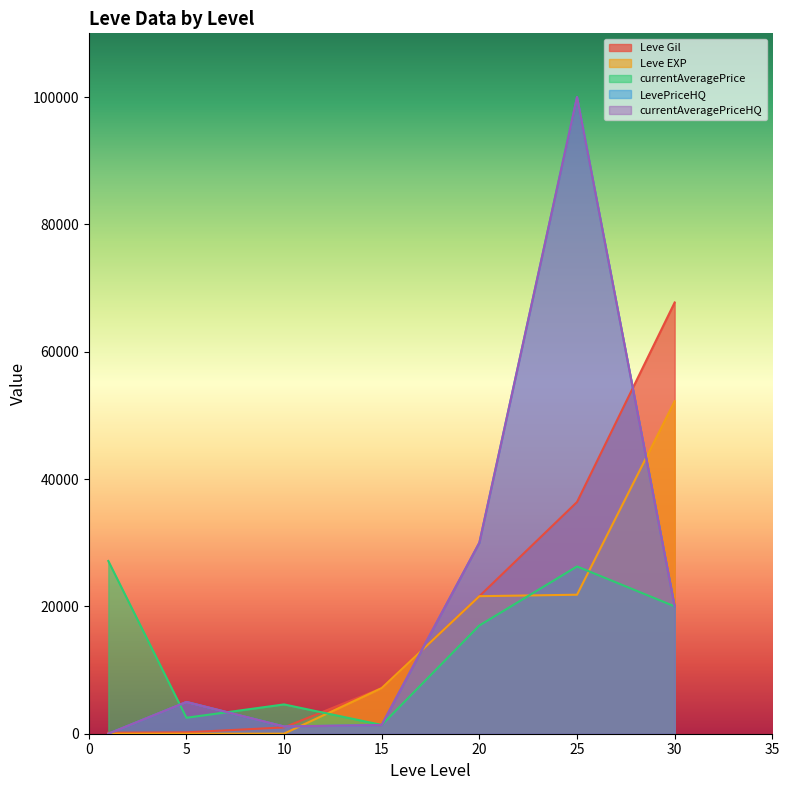

How many data points in currentAveragePrice are above 16999?

3